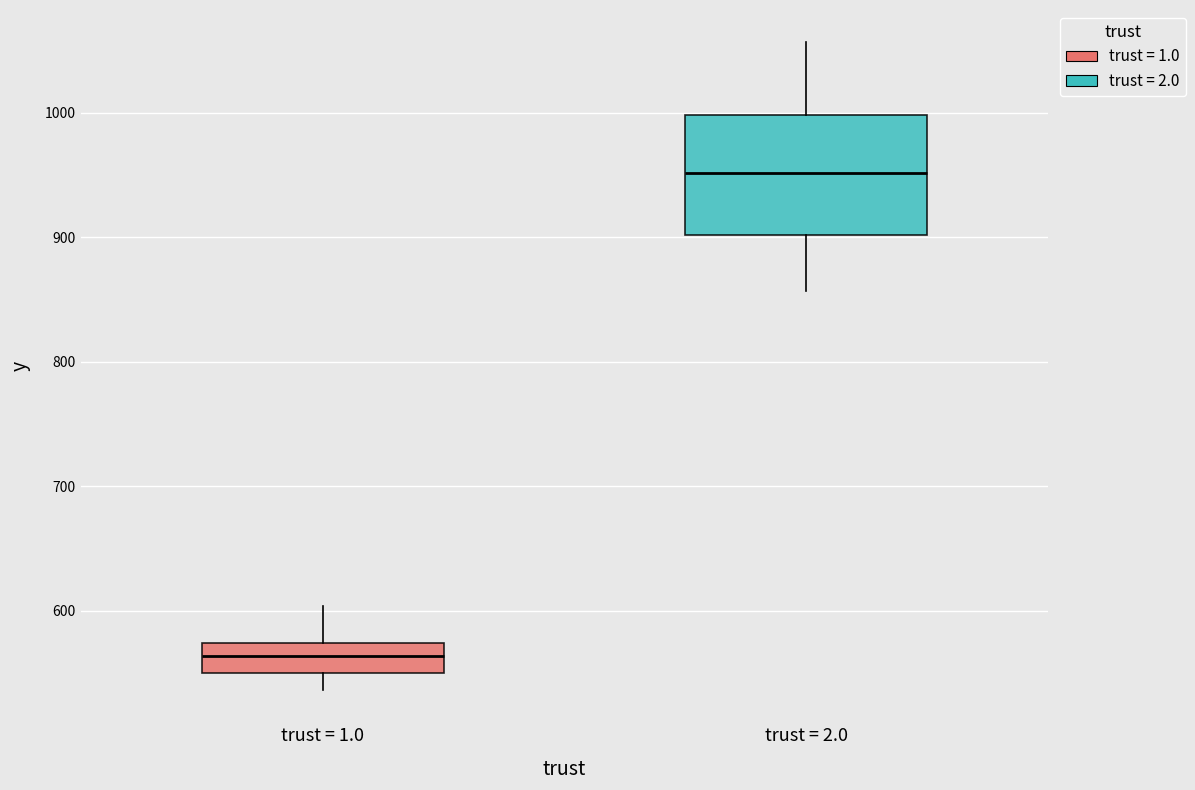

Reading left to right, read every box against the y-axis: the position of its median line, the range the box covers, and the ends of its whiskers. The values are not printed on the chart, so give them approximately, as read against the axis.

trust = 1.0: median 560, box 550 to 570, whiskers 540 to 600
trust = 2.0: median 950, box 900 to 1000, whiskers 860 to 1060